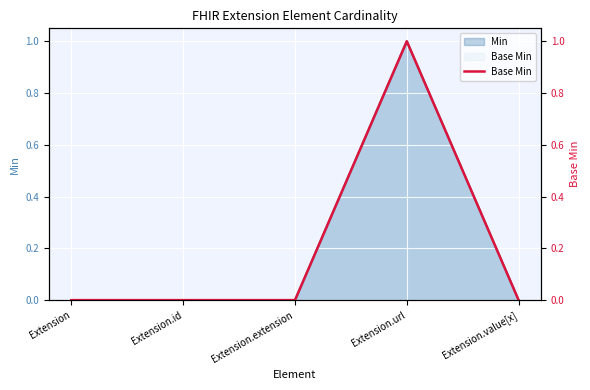

Is it true that the value at Extension.url is 2?

False